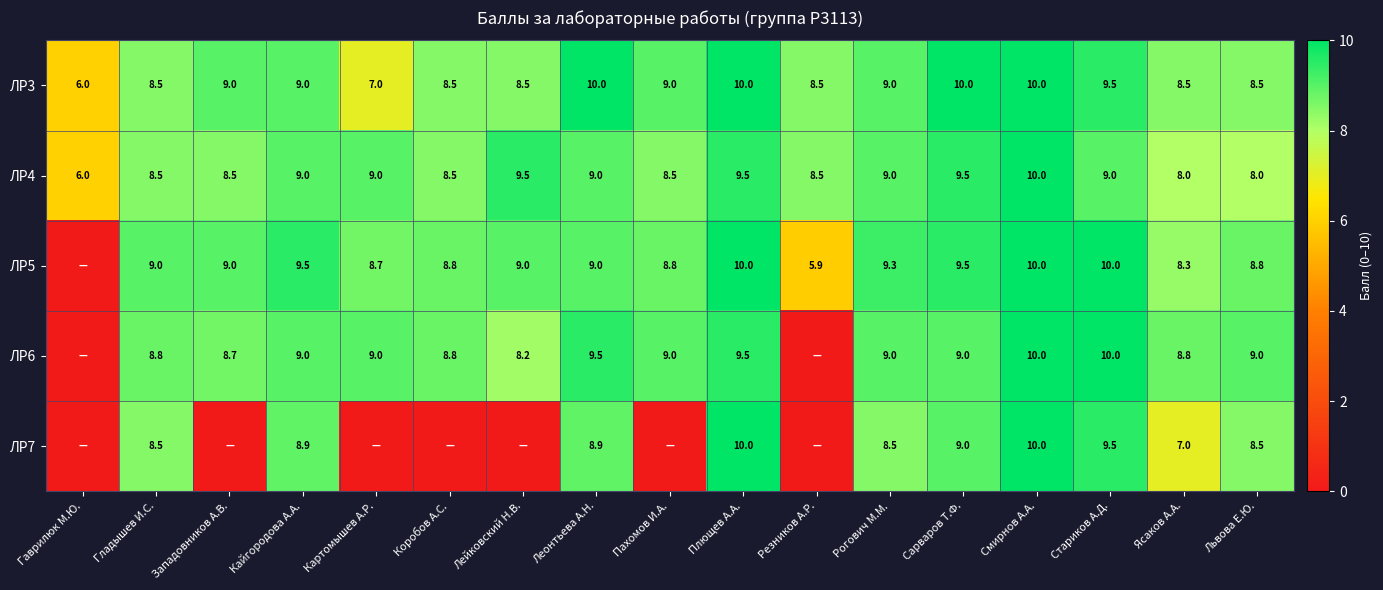

True or false: ЛР7 has a value of 8.5 at Гладышев И.С..

True